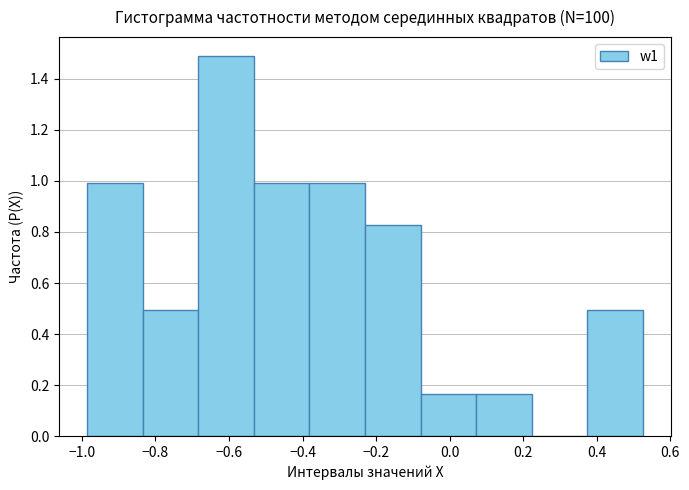

Reading left to right, list every bar in this chart as the range it spans on the x-axis followed by its height. Neither the bar edges nor the heights are printed on the chart, so give them approximately, as read against the axes.

-0.98 to -0.84: 1.00
-0.84 to -0.68: 0.50
-0.68 to -0.54: 1.48
-0.54 to -0.38: 1.00
-0.38 to -0.24: 1.00
-0.24 to -0.08: 0.82
-0.08 to 0.08: 0.16
0.08 to 0.22: 0.16
0.22 to 0.38: 0
0.38 to 0.52: 0.50